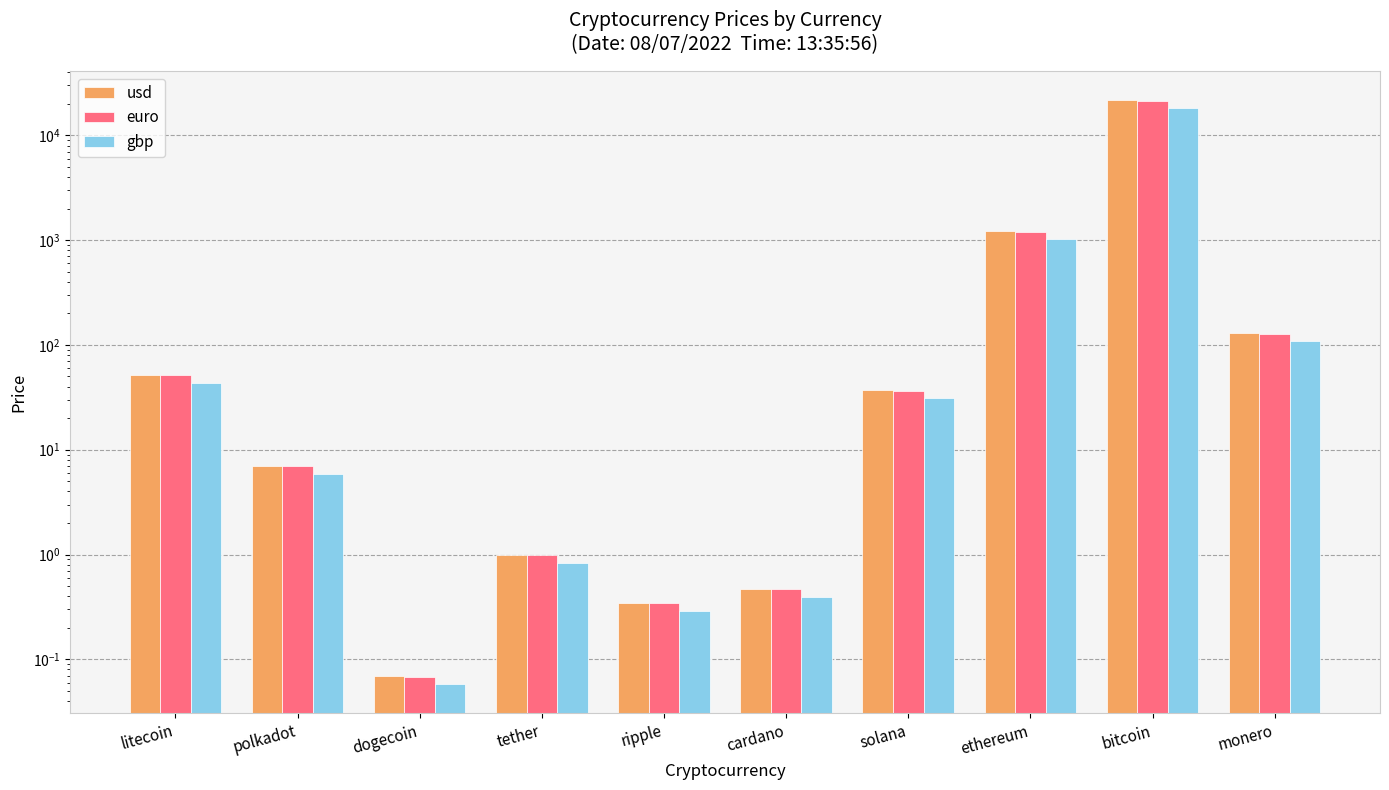

What is the average value of the usd series?

2311.4